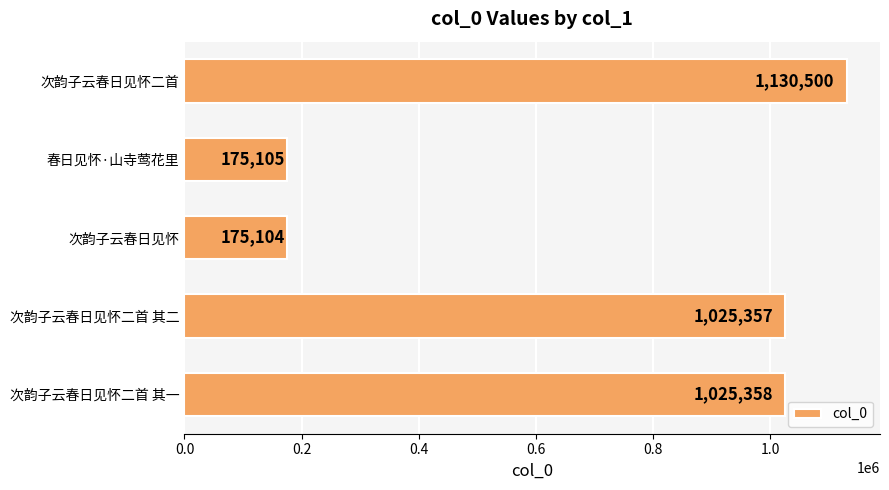

Rank the categories by value from lowest to highest.

次韵子云春日见怀, 春日见怀·山寺莺花里, 次韵子云春日见怀二首 其二, 次韵子云春日见怀二首 其一, 次韵子云春日见怀二首